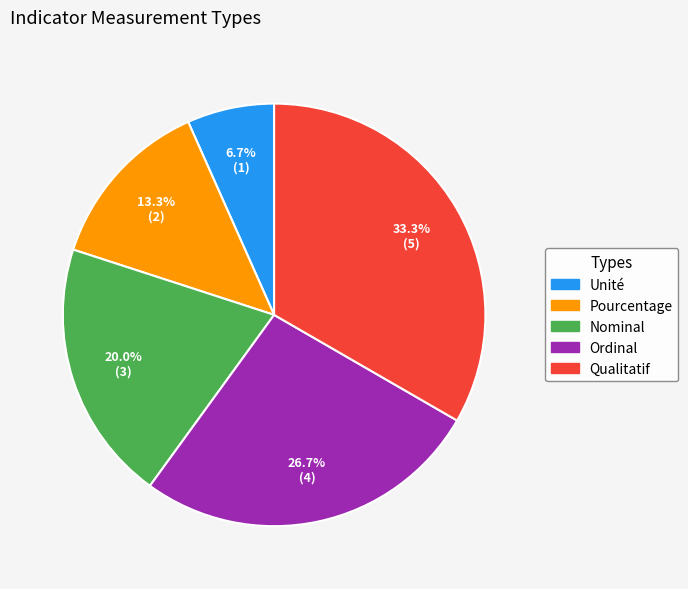

Does Ordinal account for over 50% of the chart?

No